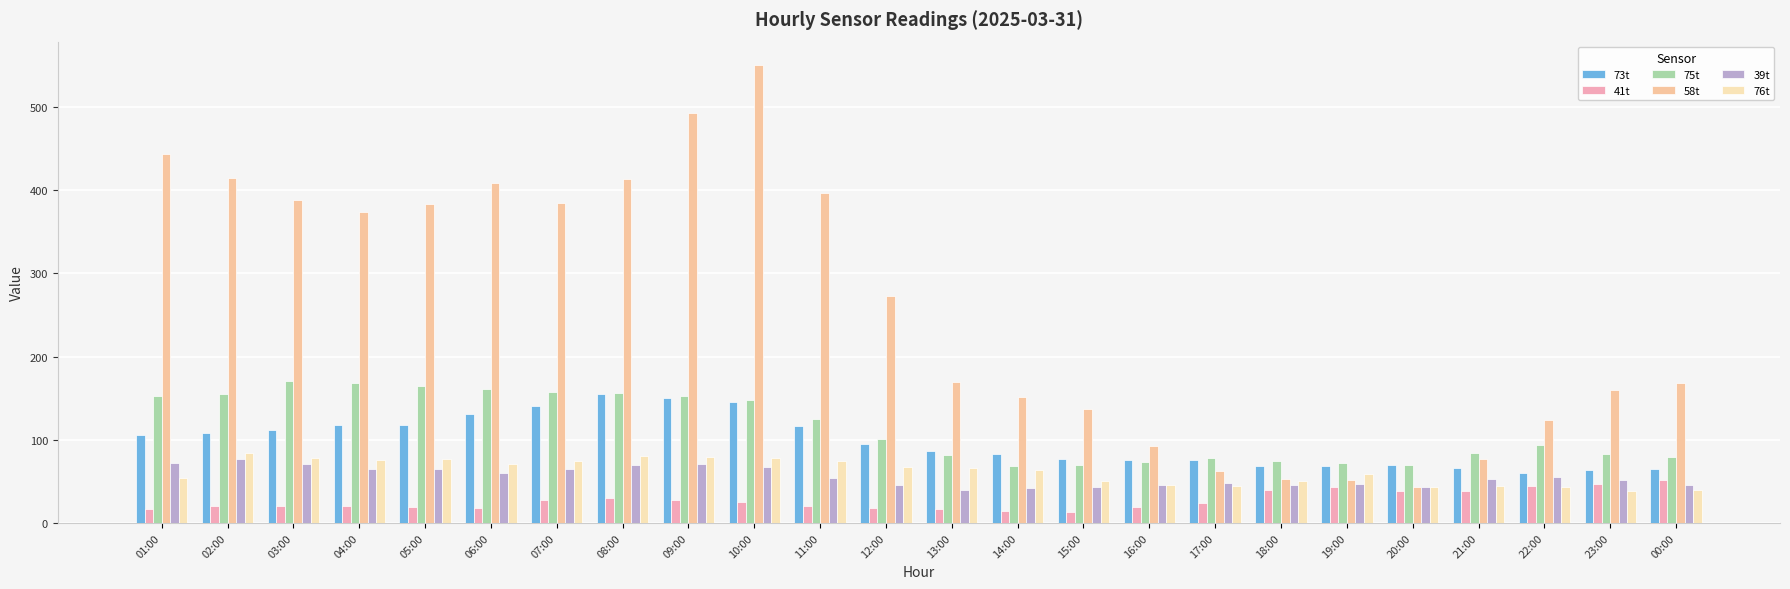

What is the minimum value shown in the chart?

13.2